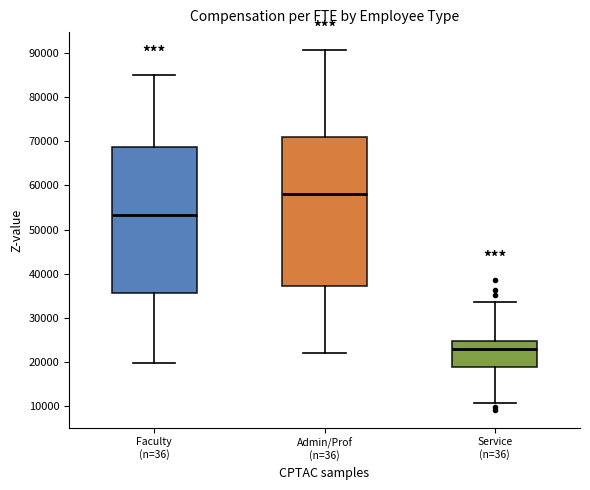

Which box's median line is the highest?

Admin/Prof (n=36)